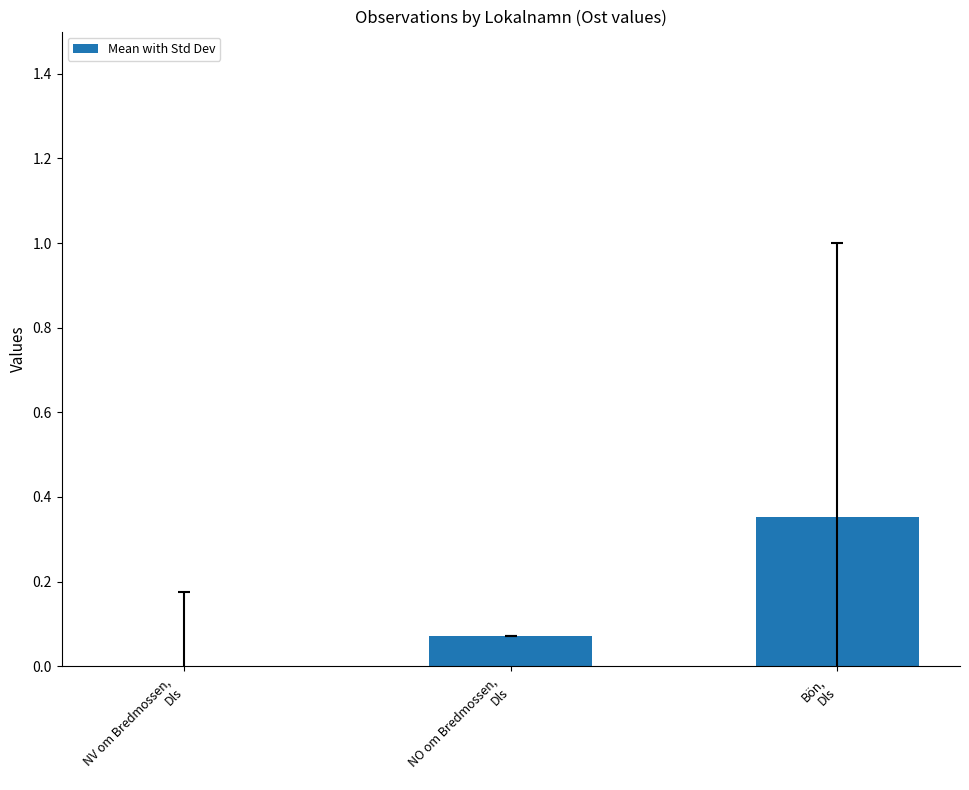

How many values are between 0 and 1?

3